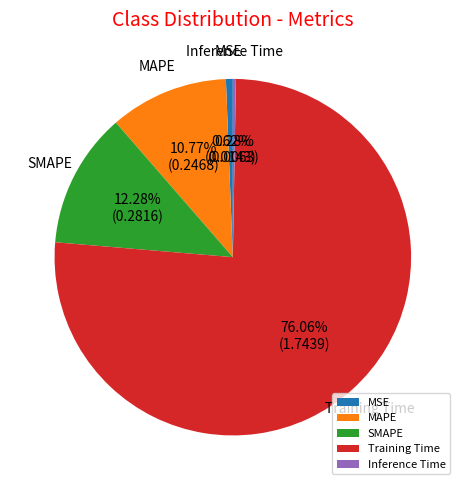

Does MAPE represent more than half of the total?

No